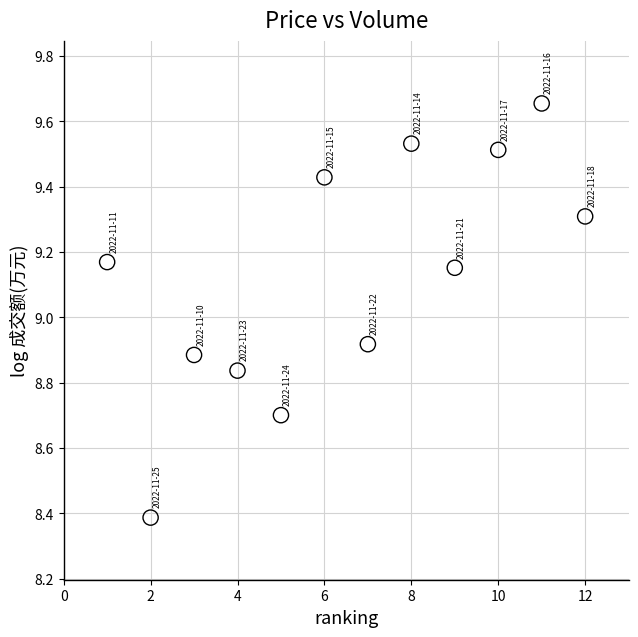

What is the average Y value?

9.1